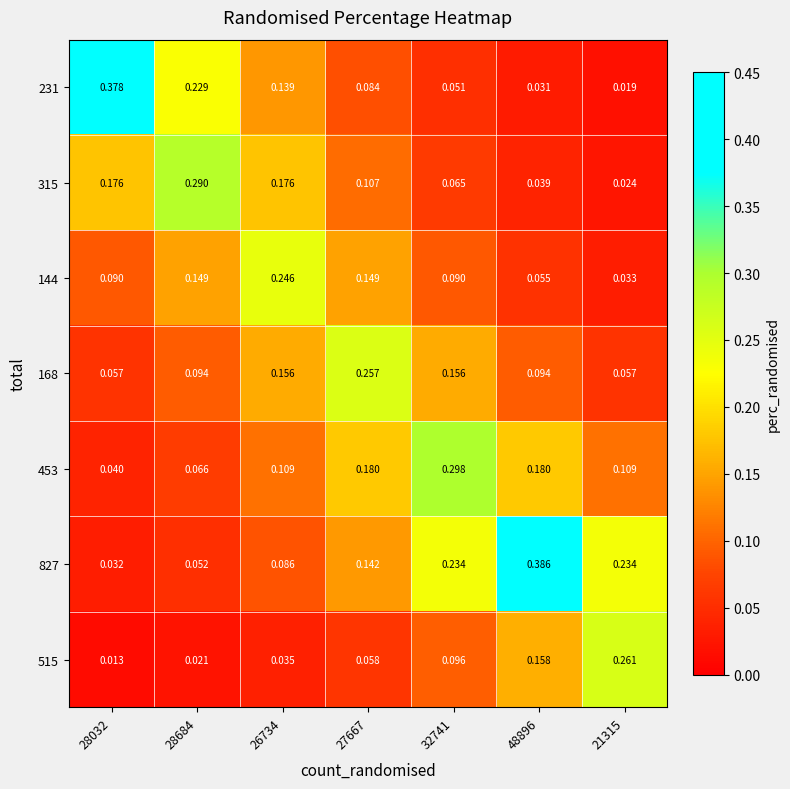

Count the number of data series in this chart.

7